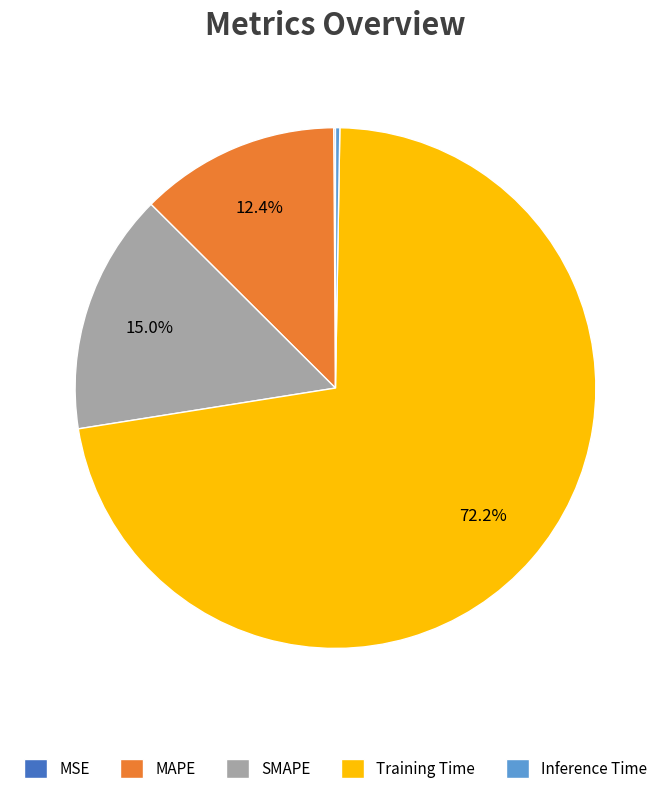

What portion of the pie excludes MAPE?

87.6%